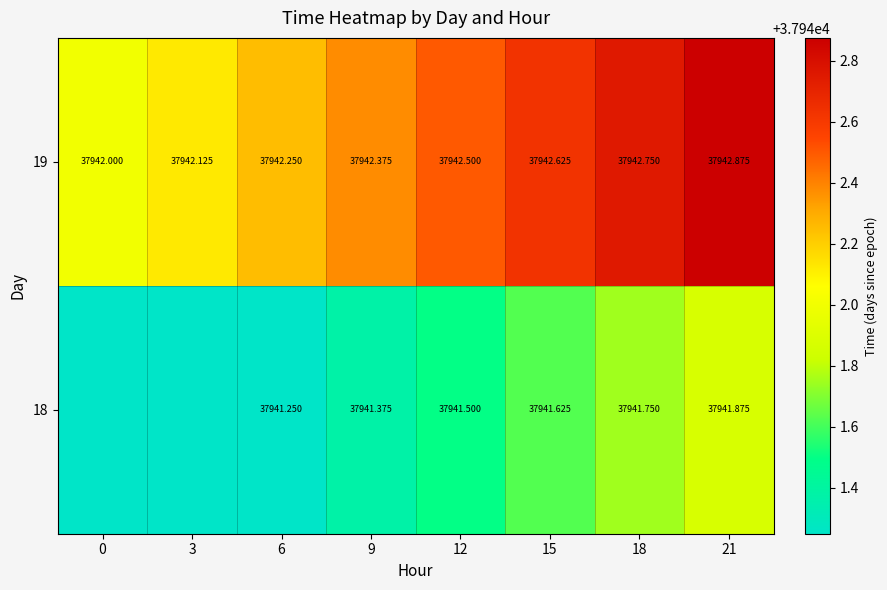

Is the value of 19 at 15 greater than the value of 18 at 15?

Yes